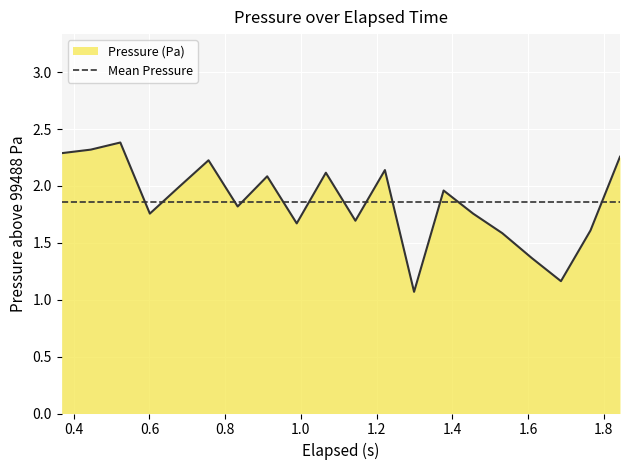

What is the maximum value for Pressure (Pa)?

2.4